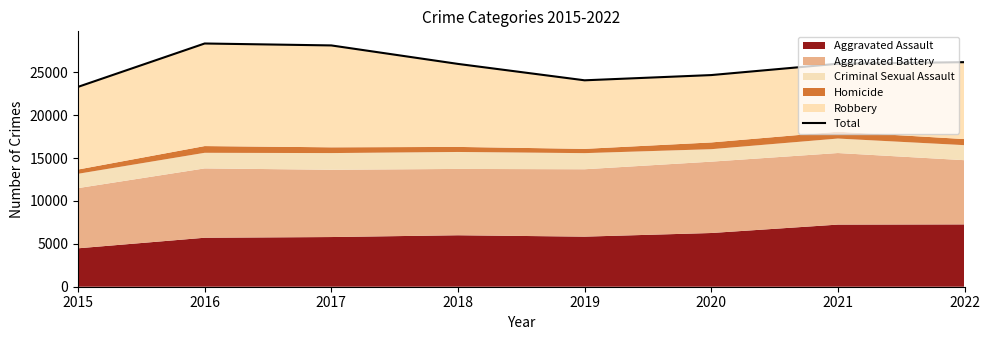

The chart shows a value of 8381 at 2018. True or false?

False